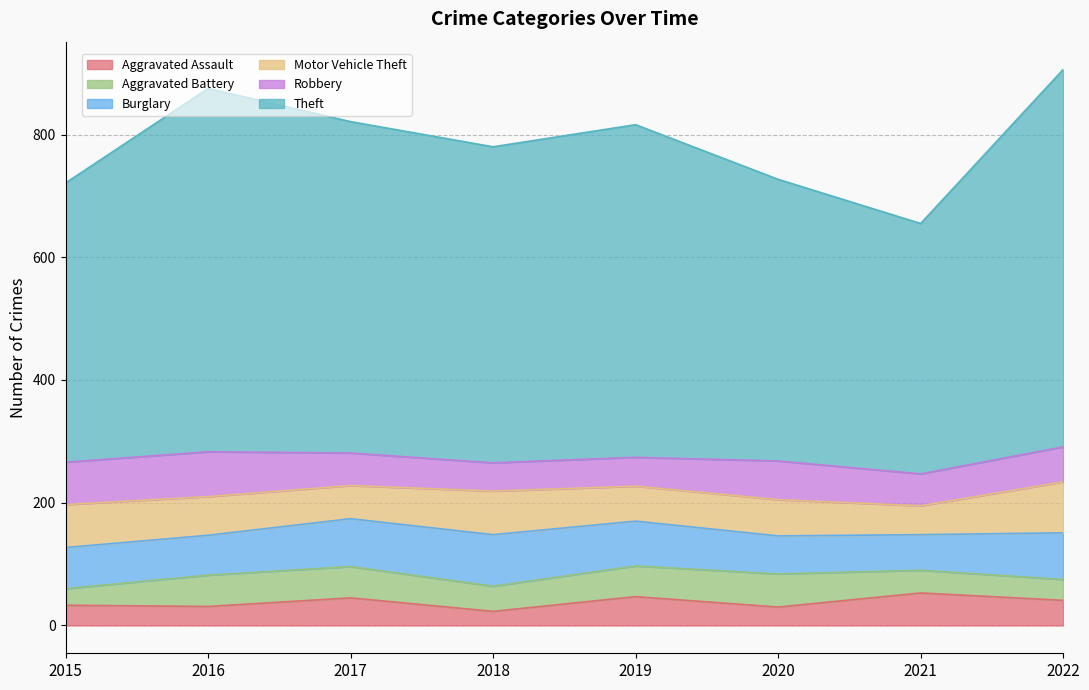

True or false: Theft has more than 1 points higher than both neighbors.

True